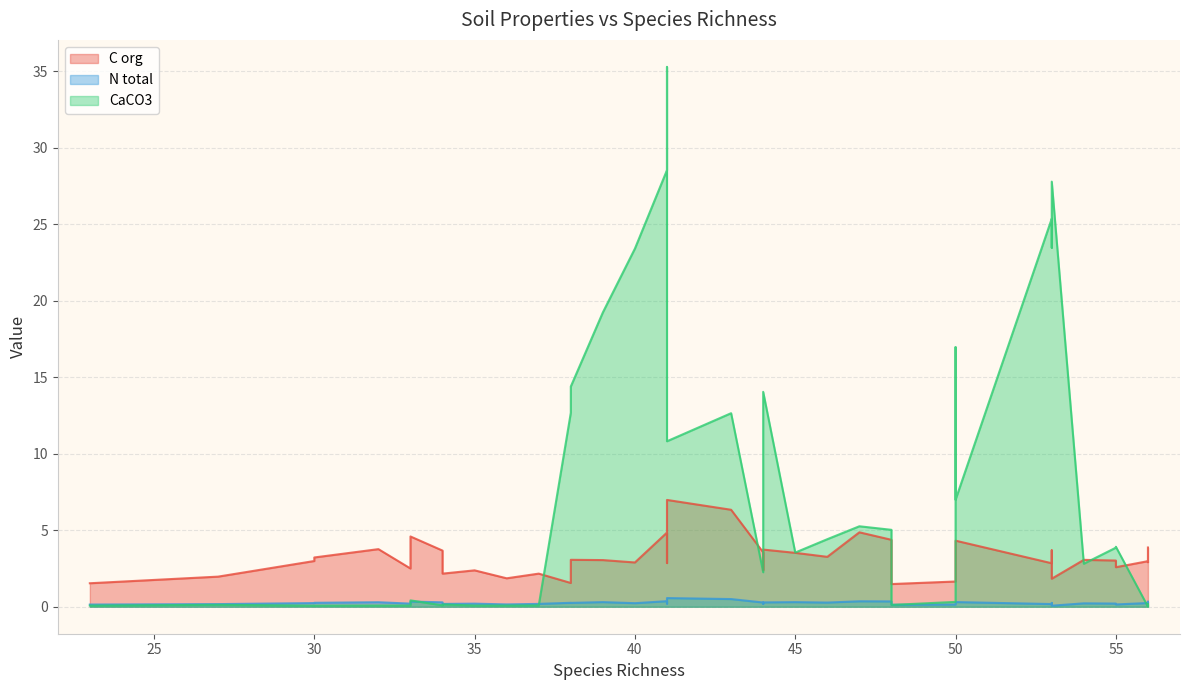

How many data points does each series have?

40